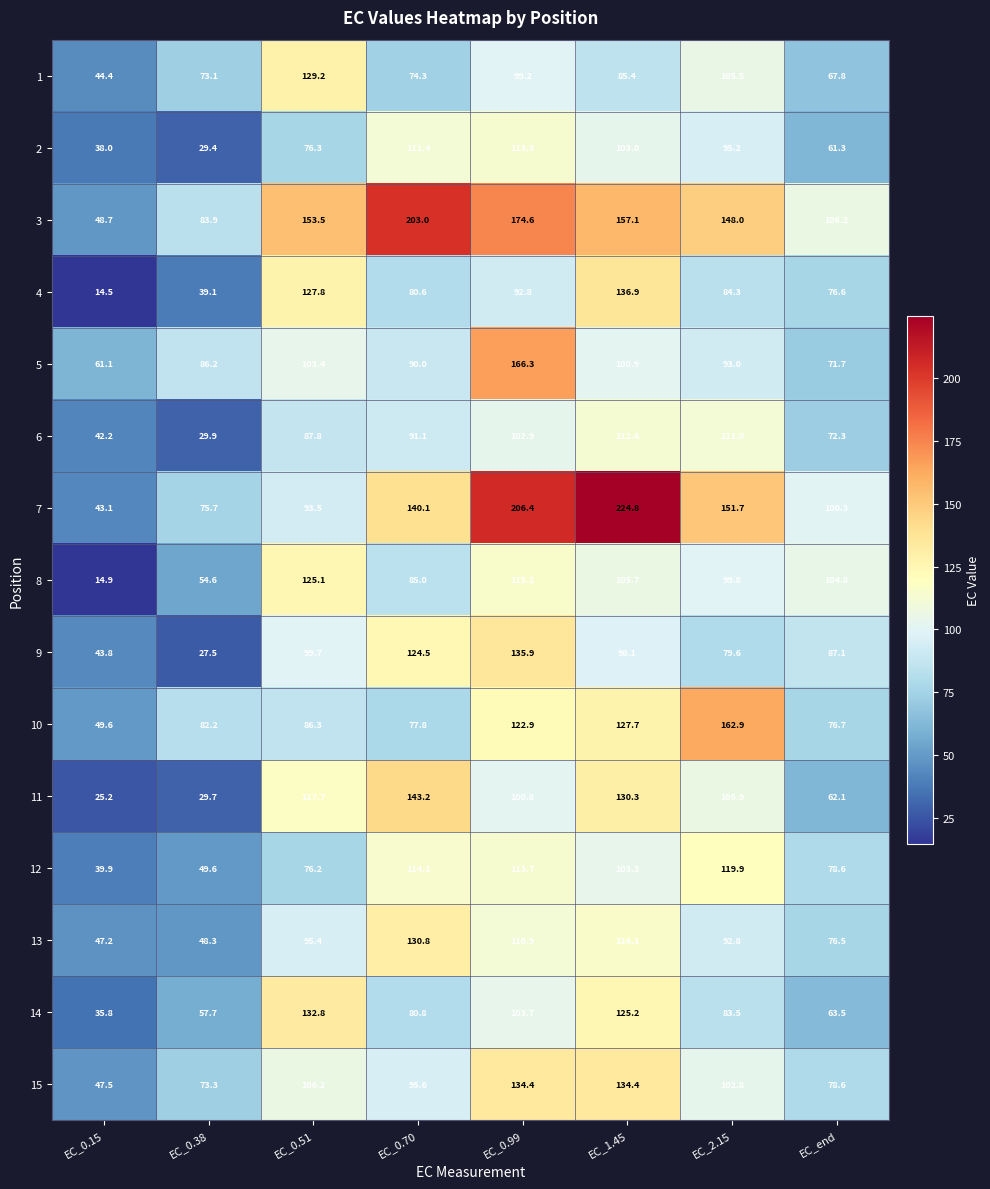

How many data points in 12 are less than 103?

4